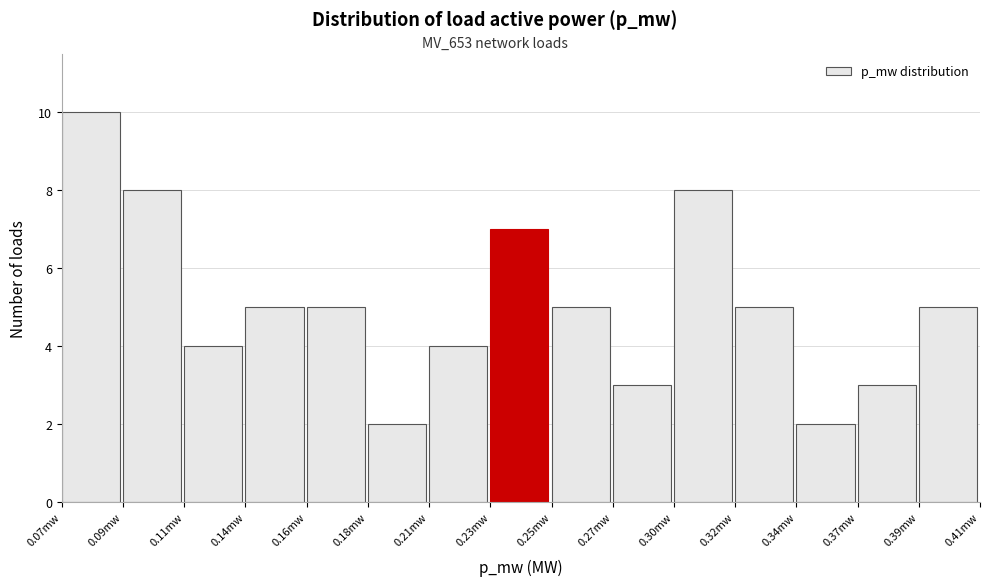

Reading right to left, extract all data points from this chart.

0.39mw=5	0.37mw=3	0.34mw=2	0.32mw=5	0.30mw=8	0.27mw=3	0.25mw=5	0.23mw=7	0.21mw=4	0.18mw=2	0.16mw=5	0.14mw=5	0.11mw=4	0.09mw=8	0.07mw=10